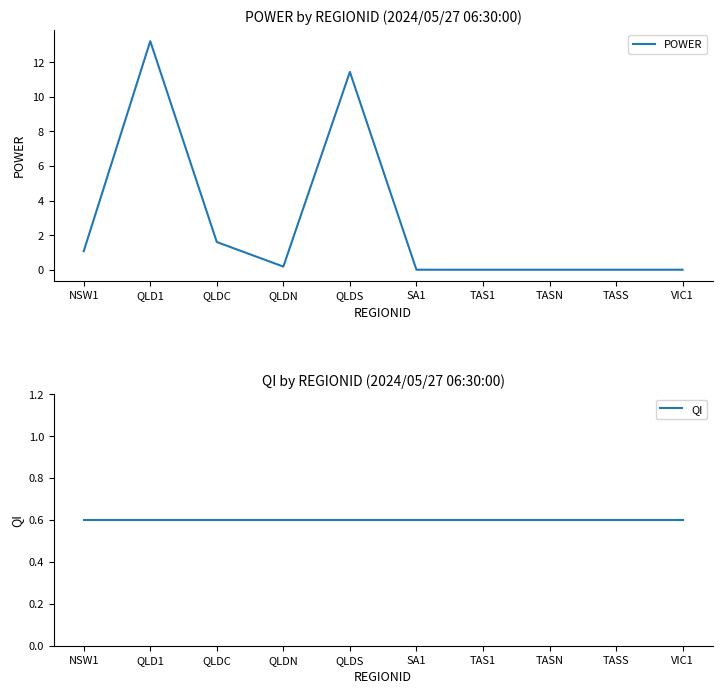

What is the value of the QI point at the 7th from the left?

0.6